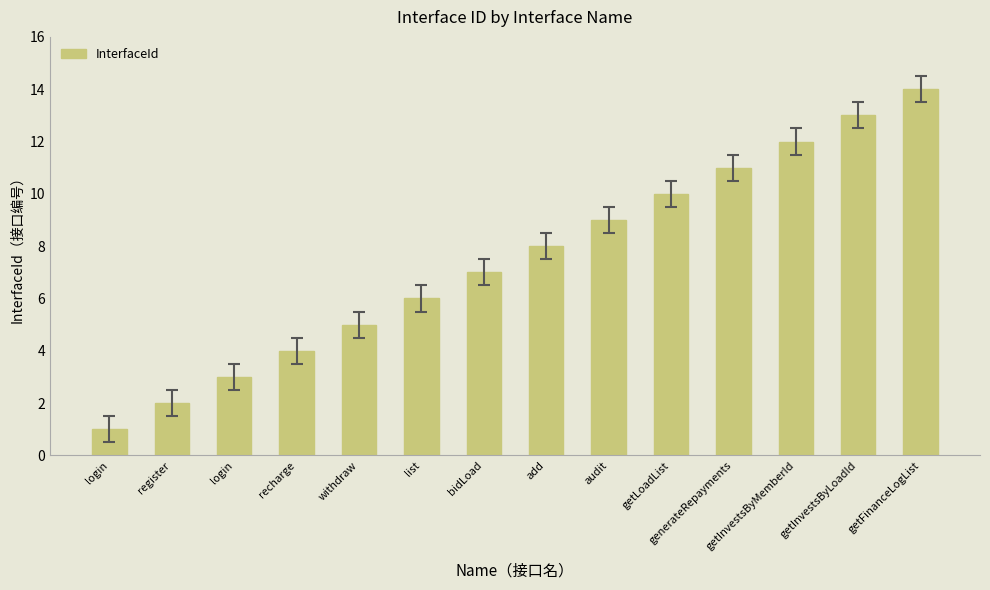

How many bars are there in total?

14